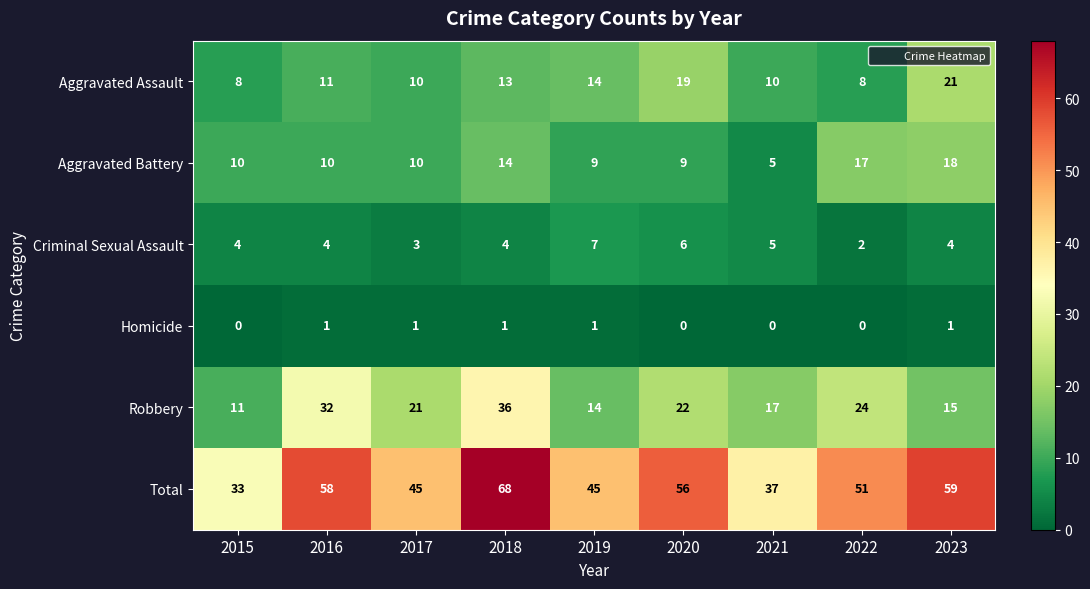

List the series in order of their peak value, highest first.

Total, Robbery, Aggravated Assault, Aggravated Battery, Criminal Sexual Assault, Homicide